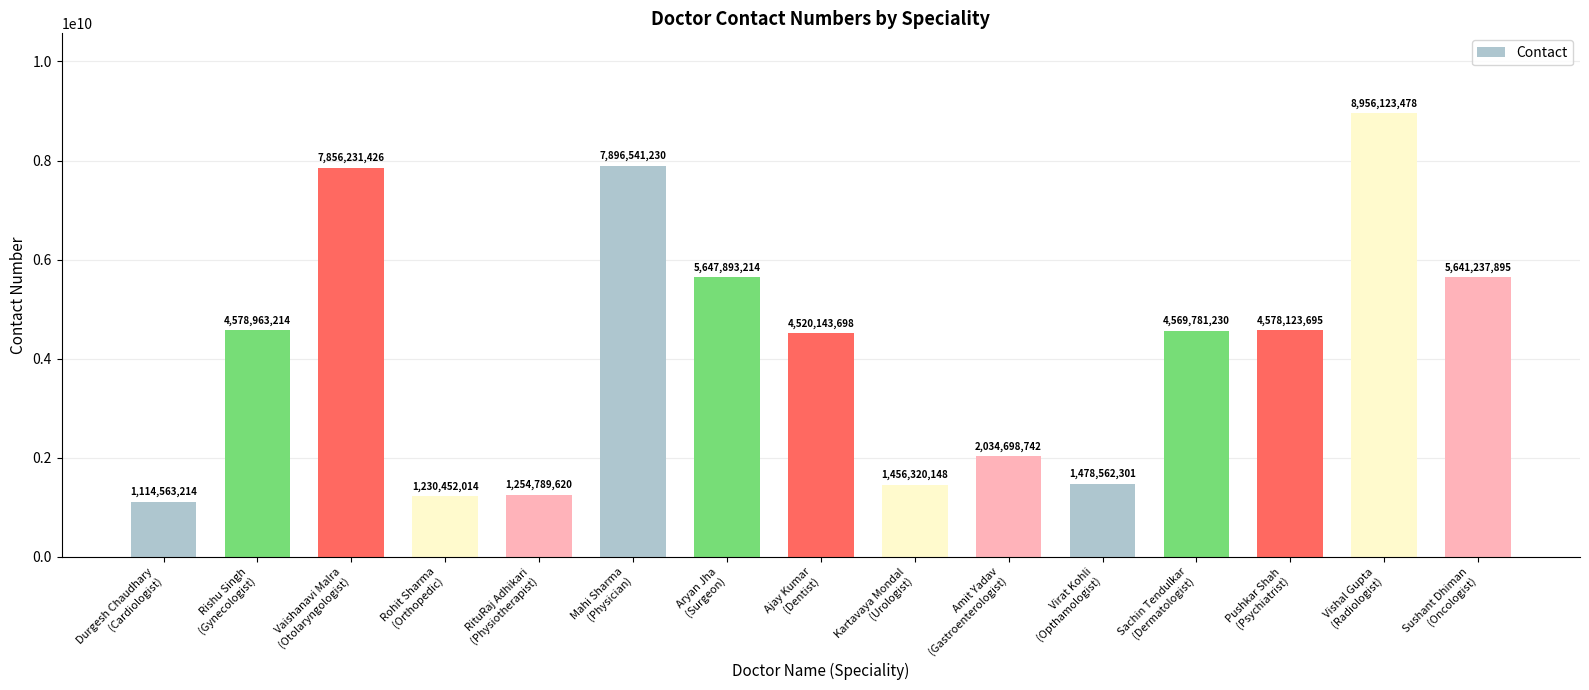

Are the bars grouped side by side (vs. stacked)?

No